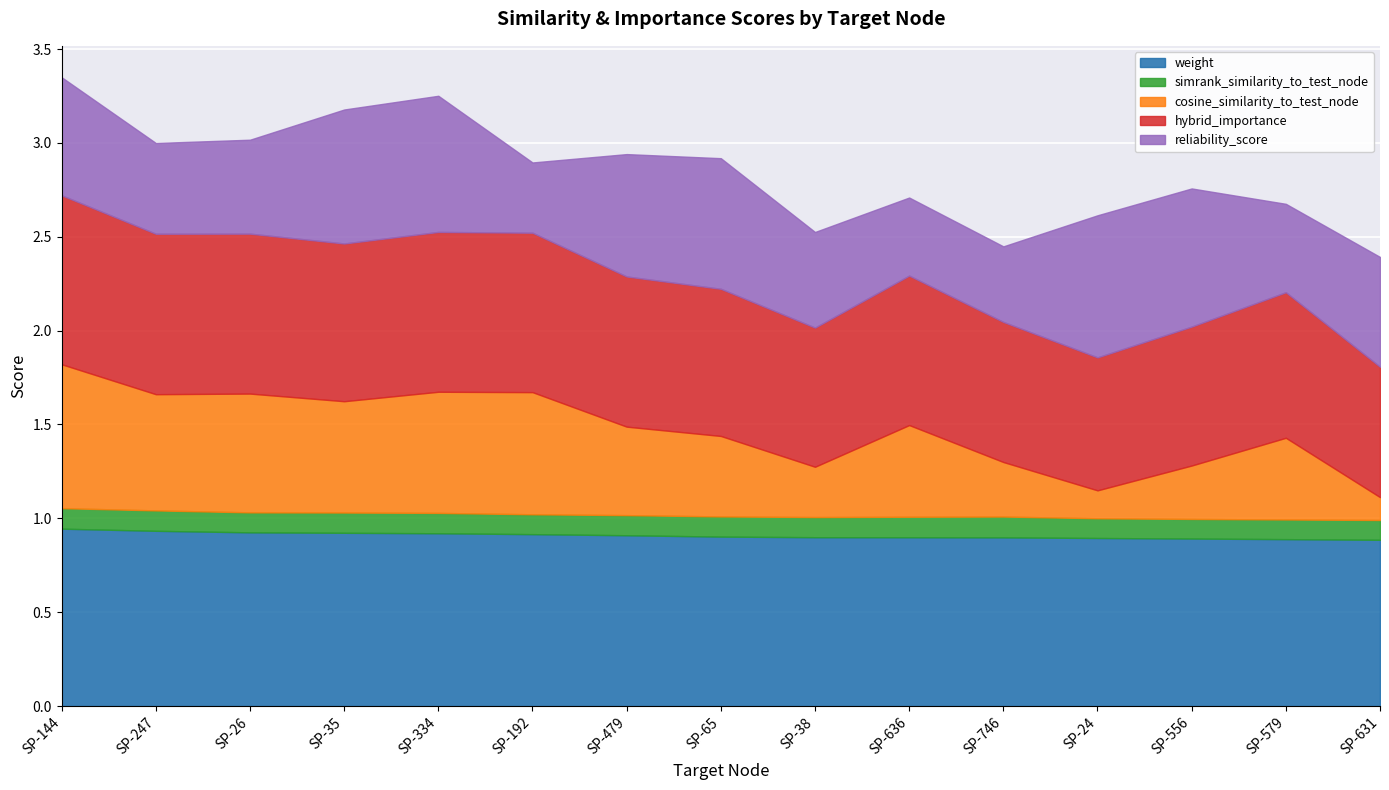

True or false: weight and hybrid_importance intersect in this chart.

False